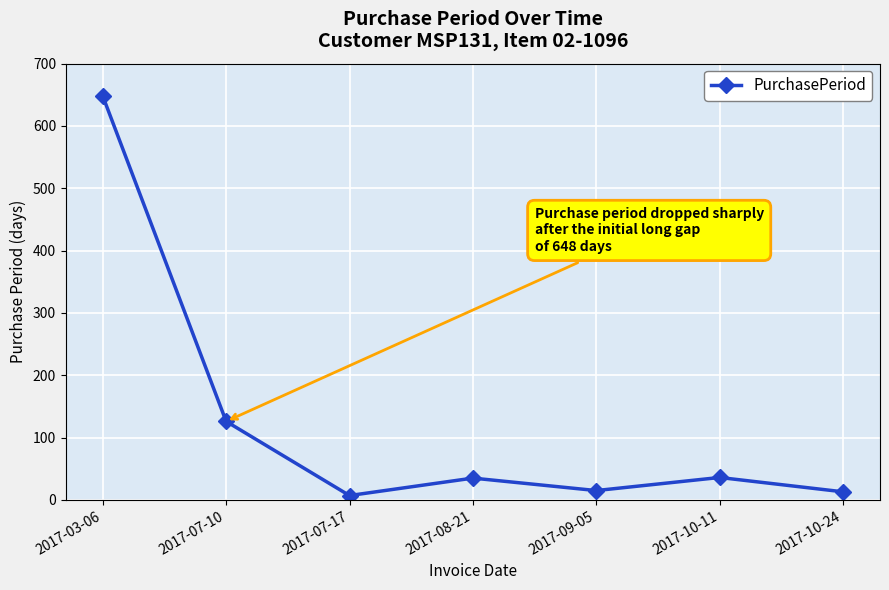

Is it true that the value at 2017-07-10 is 126?

True